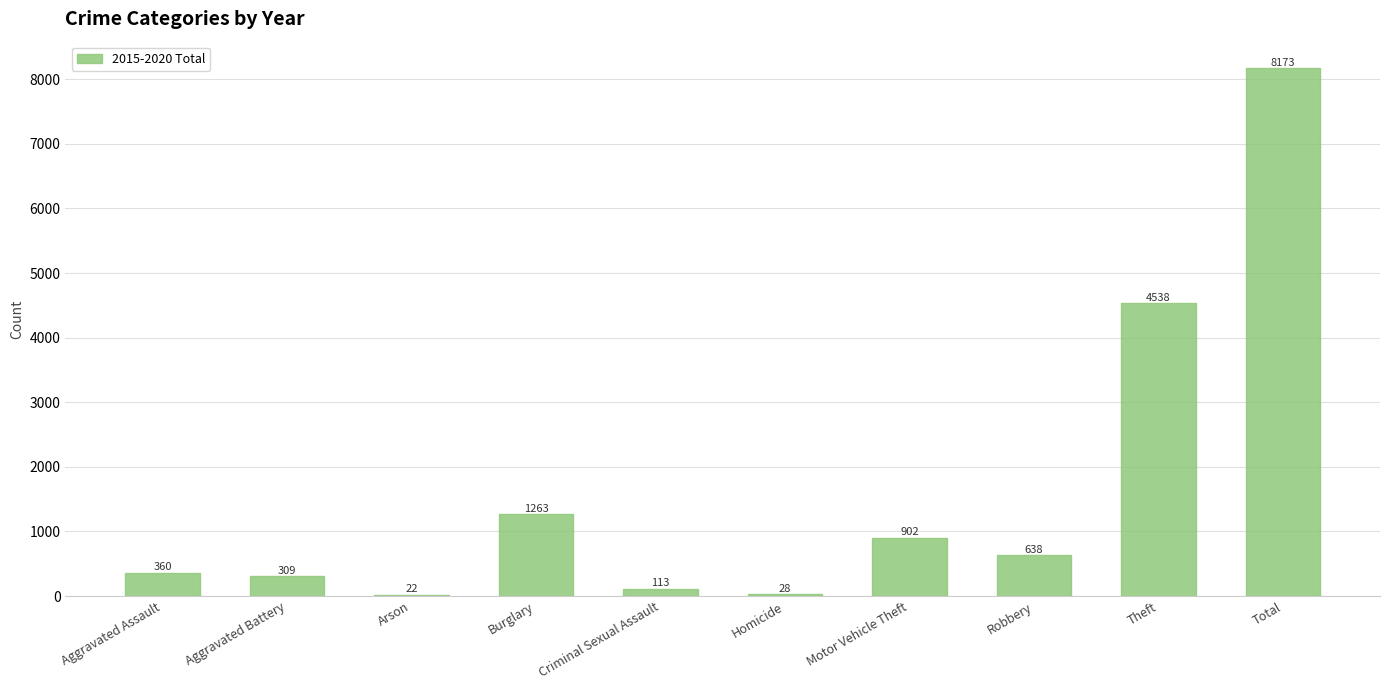

Where is the data nearest to the value 4097?

Theft